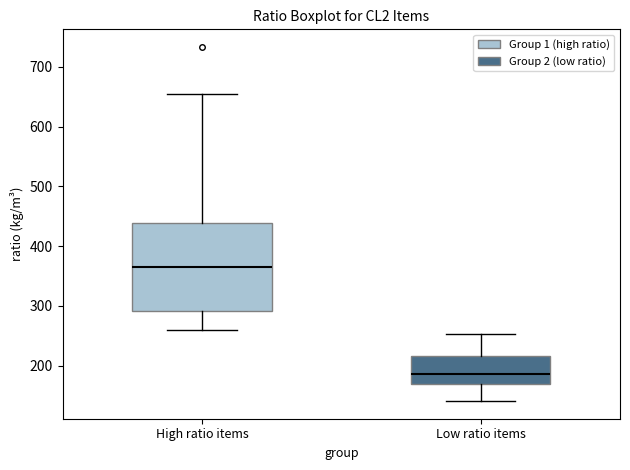

Where does the lower whisker of the box for High ratio items end on the y-axis? The values are not printed on the chart, so give them approximately, as read against the axis.

260